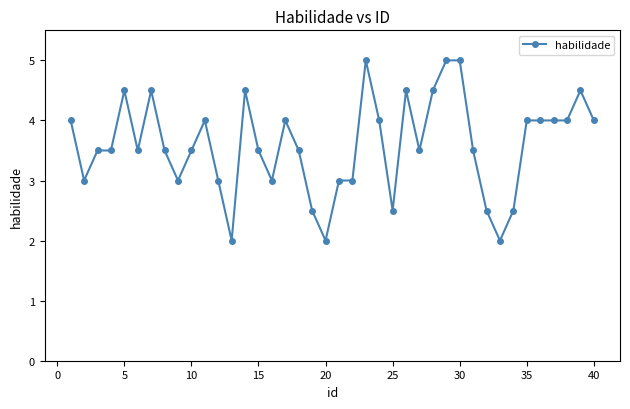

How many categories are shown in the chart?

40